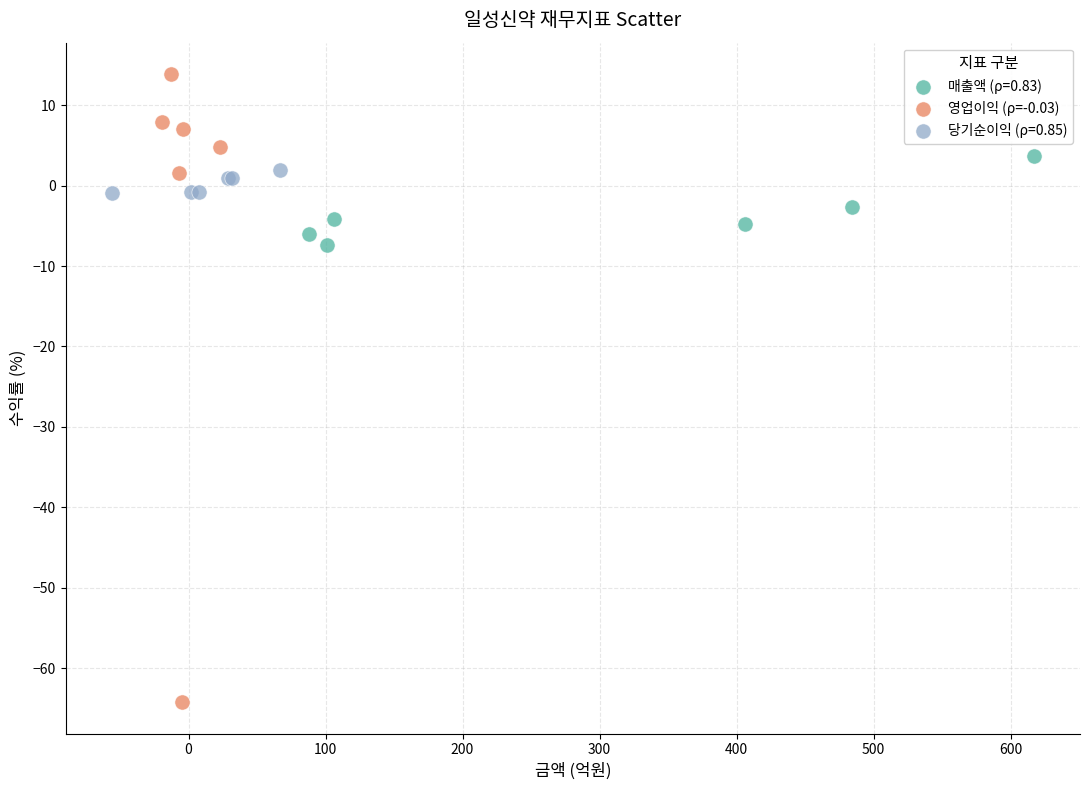

Which series has the largest Y range (max minus min)?

영업이익 (ρ=-0.03)